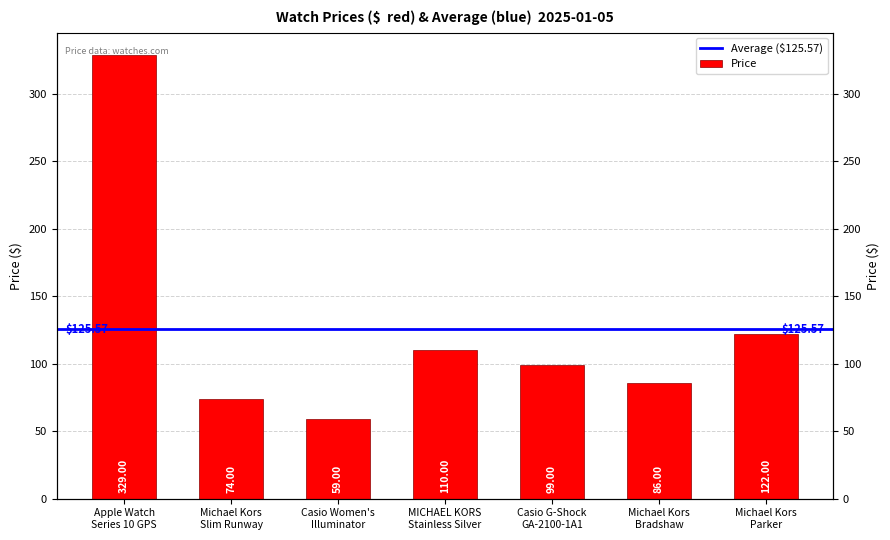

Where is the data nearest to the value 194?

Michael Kors
Parker